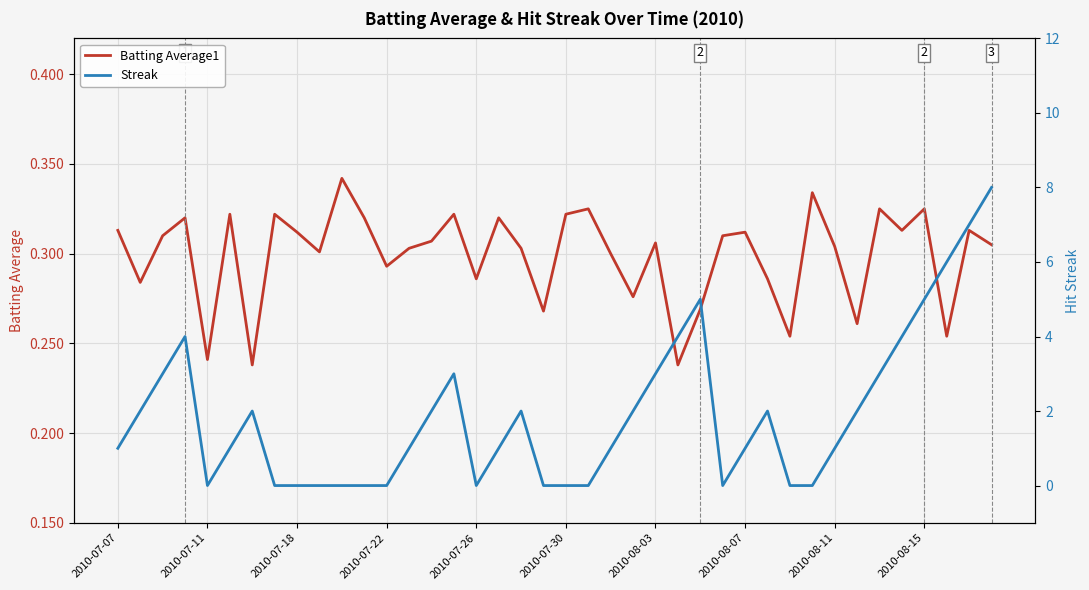

What is the sum of all Streak values?

76.0